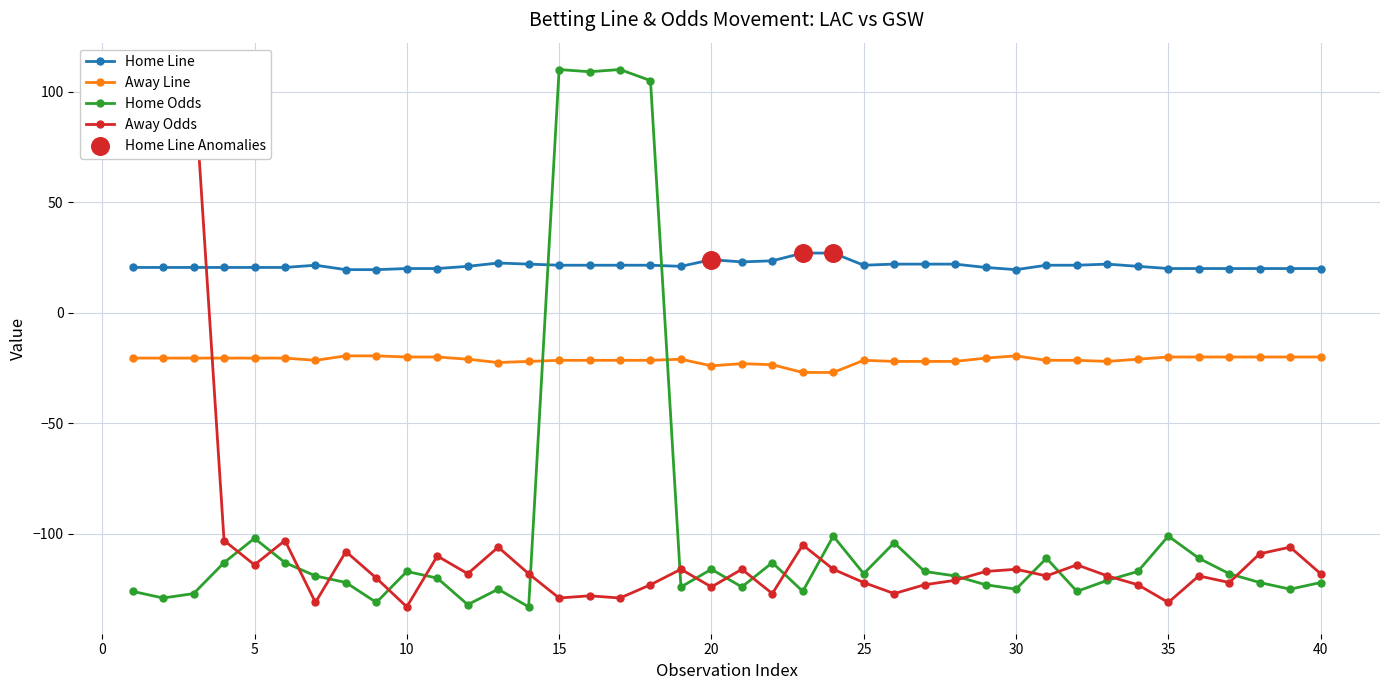

What are all the series names shown in the legend?

Home Line, Away Line, Home Odds, Away Odds